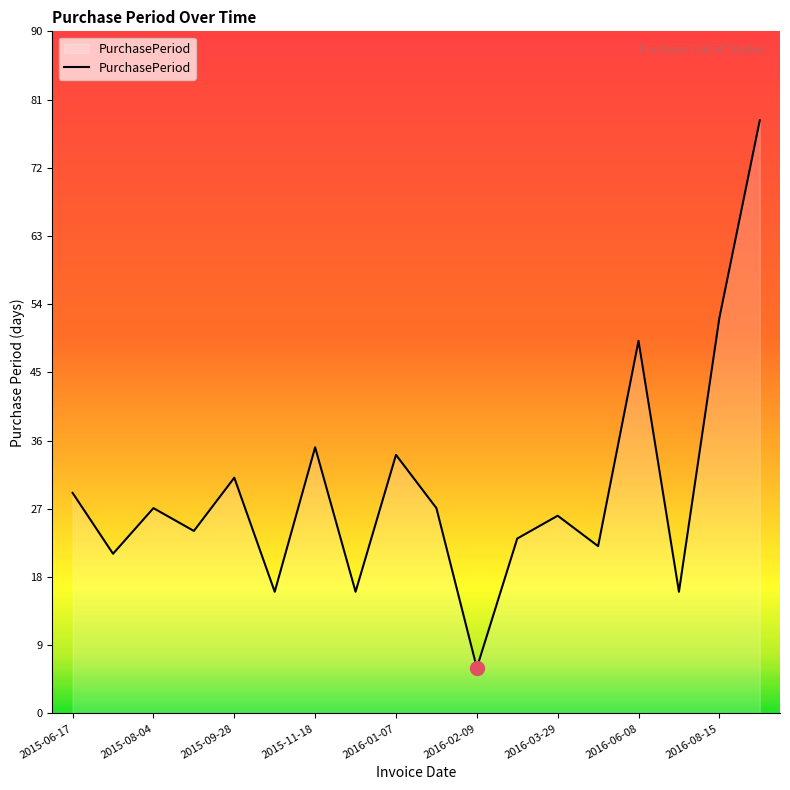

What is the maximum value shown in the chart?

78